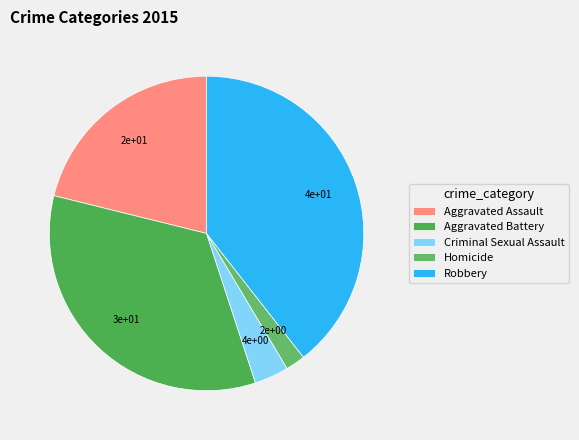

To the nearest percent, what is the difference between the Aggravated Assault and Robbery slice percentages?

18%